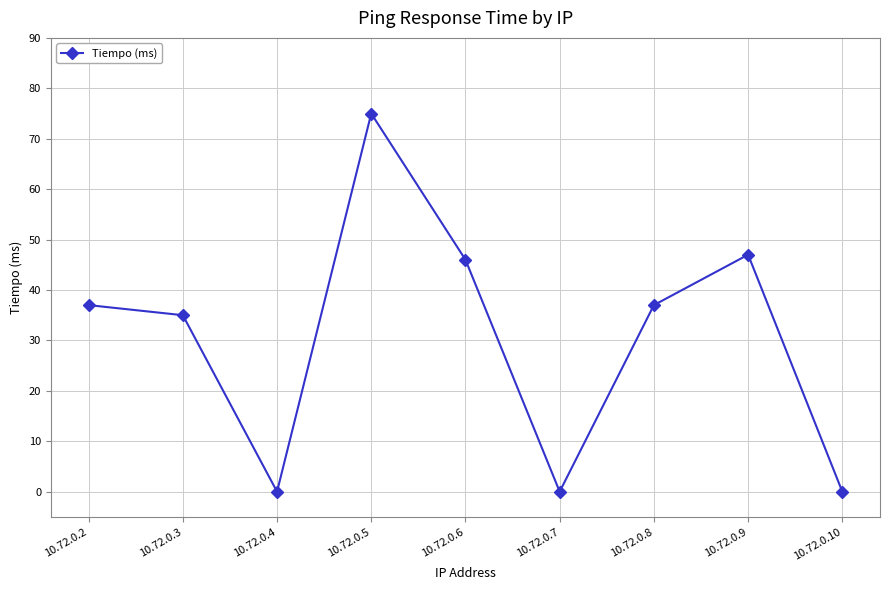

The chart shows a value of 35 at 10.72.0.3. True or false?

True